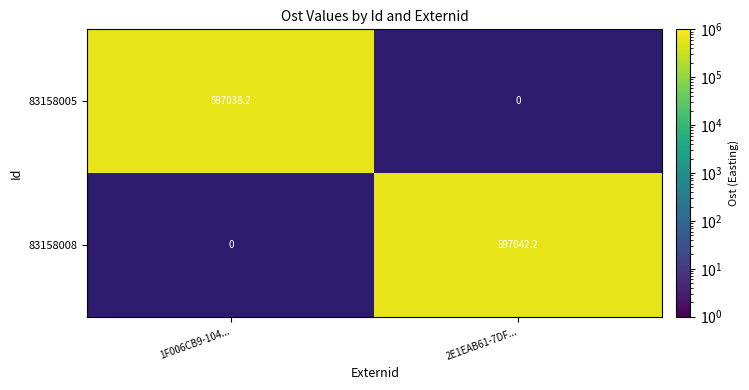

Reading right to left, extract all data points from this chart.

83158005: 2E1EAB61-7DF...=0.0	1F006CB9-104...=597038.2
83158008: 2E1EAB61-7DF...=597042.2	1F006CB9-104...=0.0